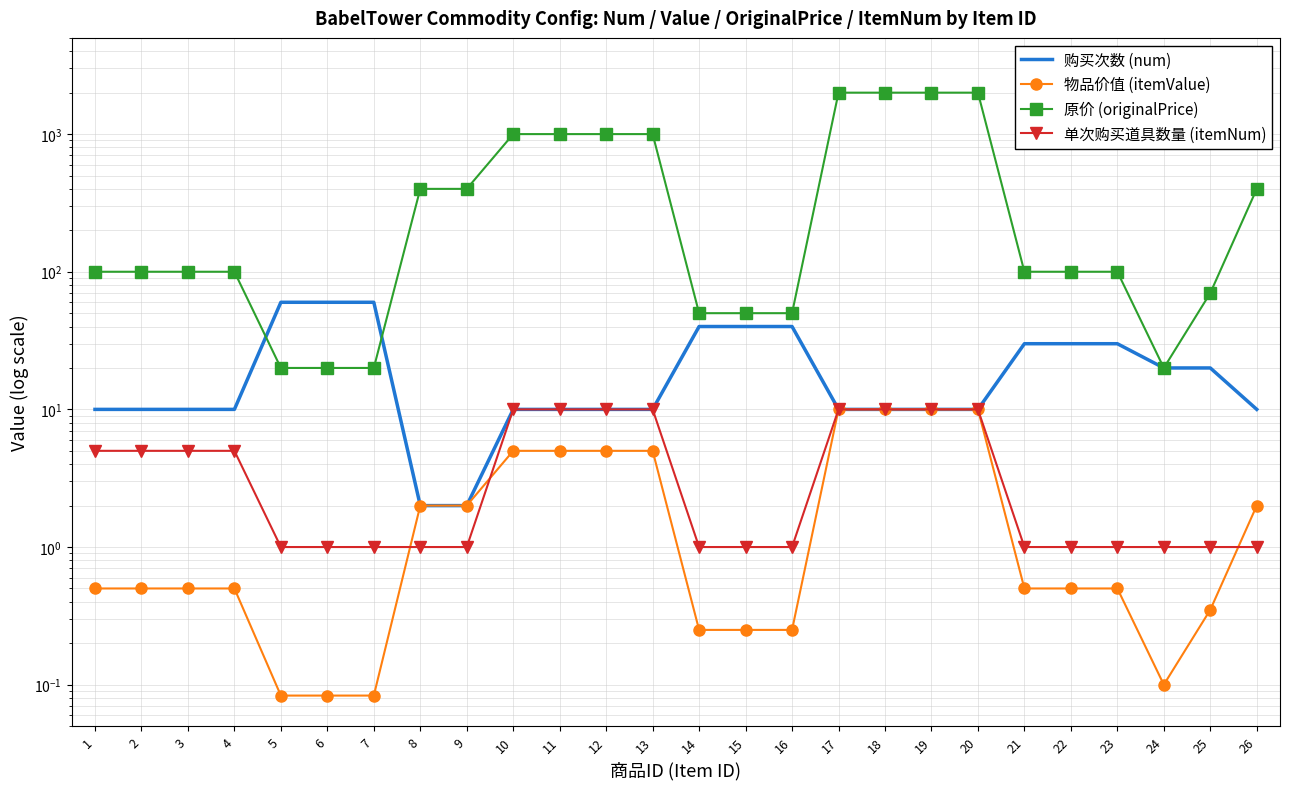

What is the maximum value for 原价 (originalPrice)?

2000.0